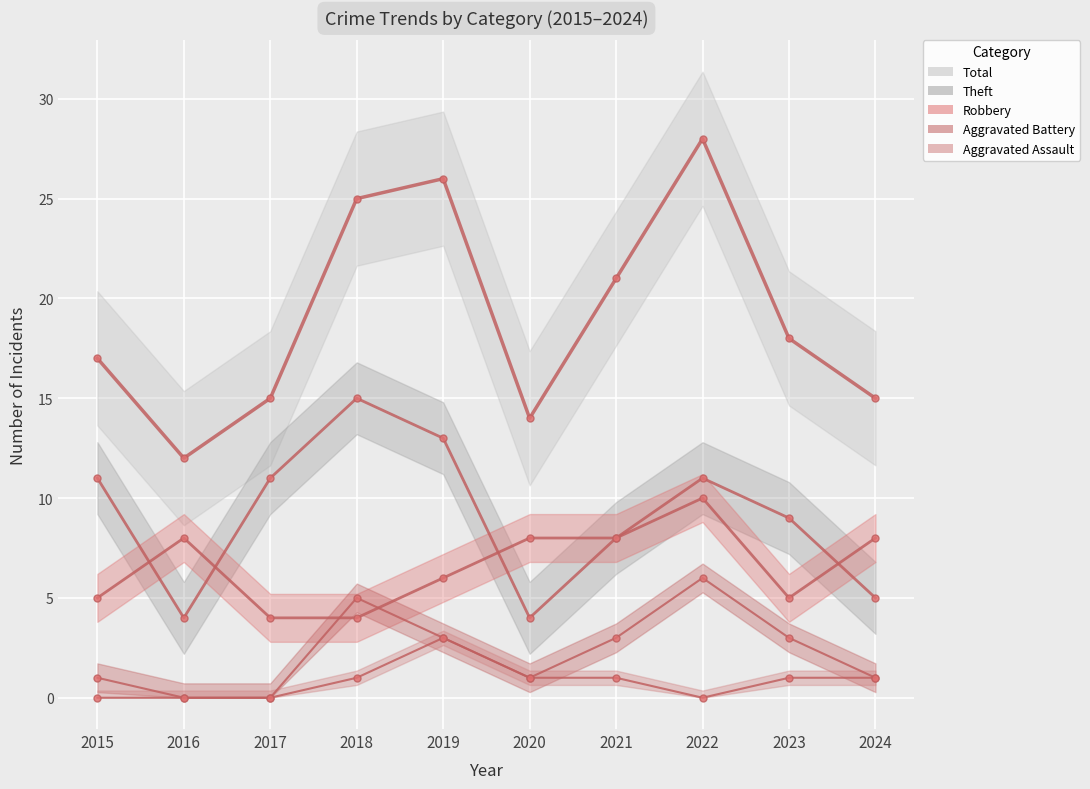

Which series has the largest total across all categories?

Total